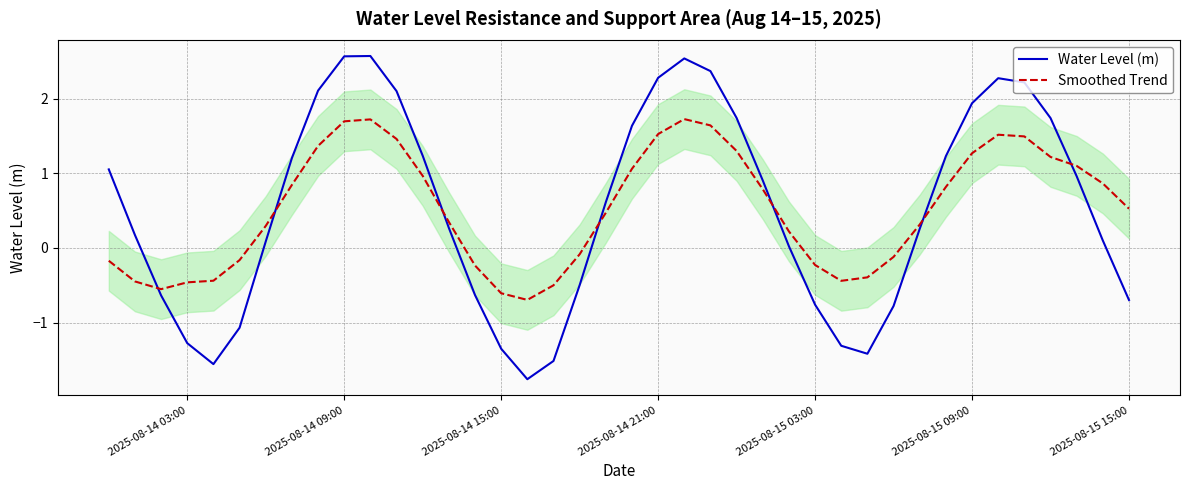

How many negative values does the Smoothed Trend series have?

15